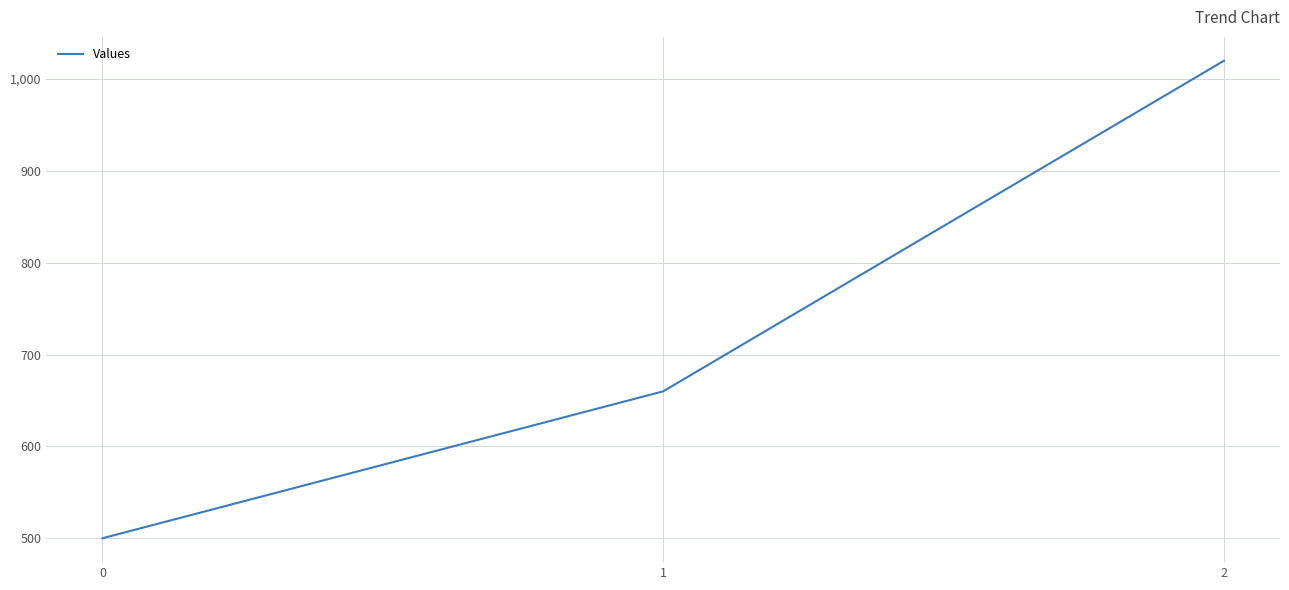

Is it true that the value at 0 is 325?

False